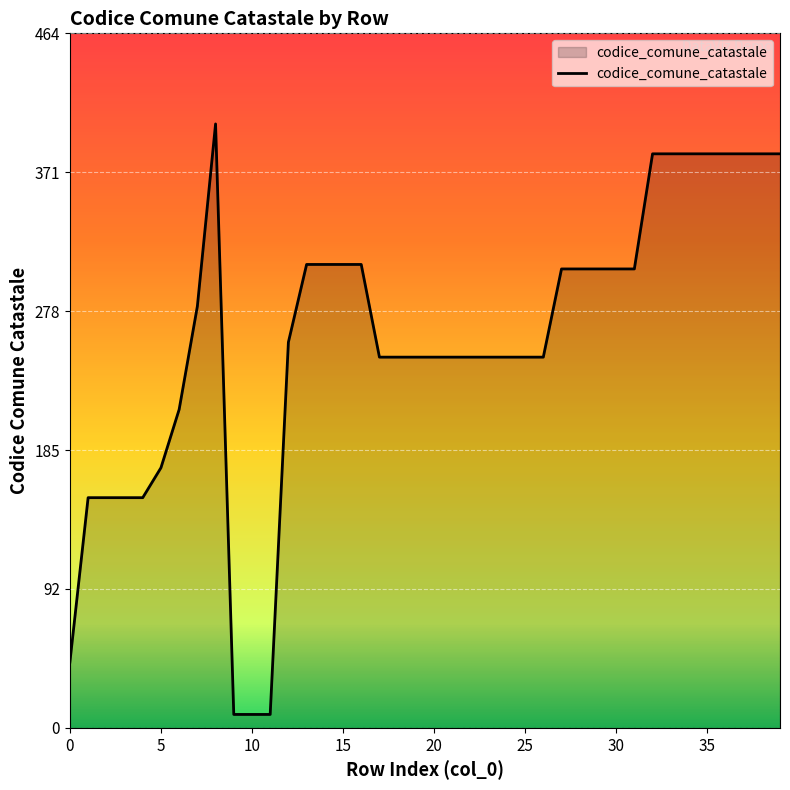

How many lines are shown in the chart?

1